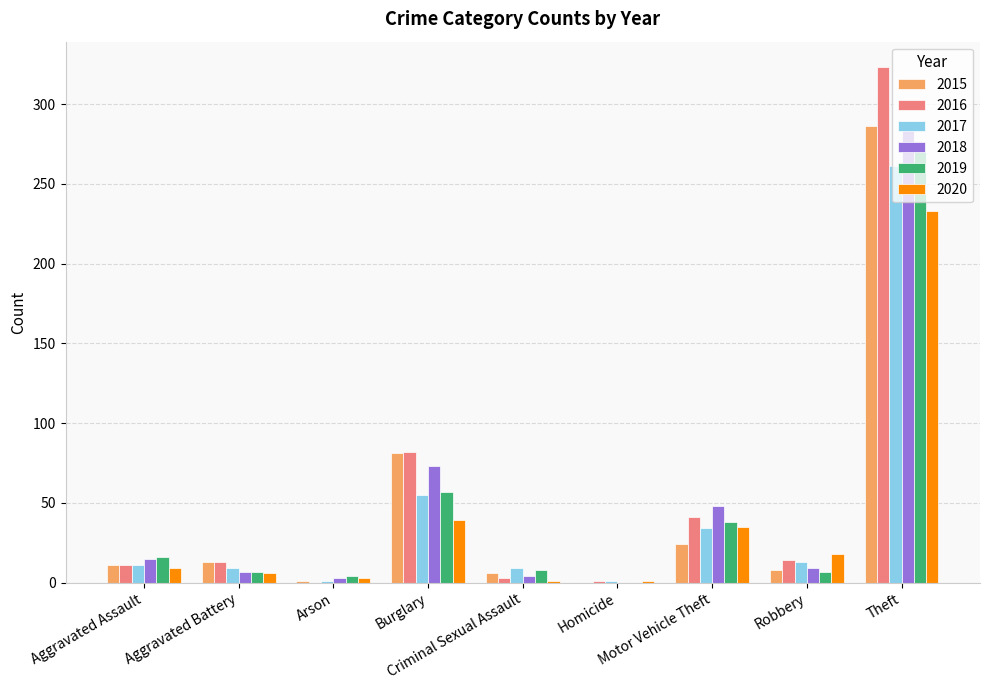

What are all the series names shown in the legend?

2015, 2016, 2017, 2018, 2019, 2020